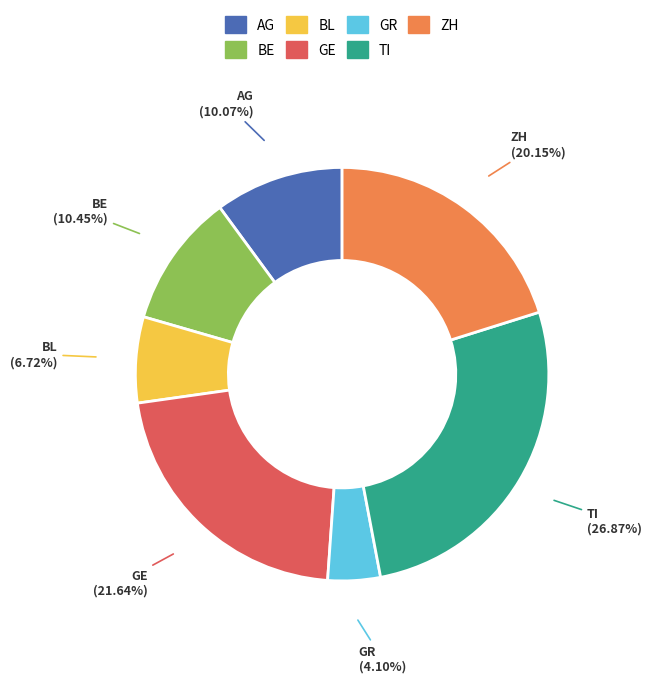

The BE slice represents 10% of the pie. True or false?

True